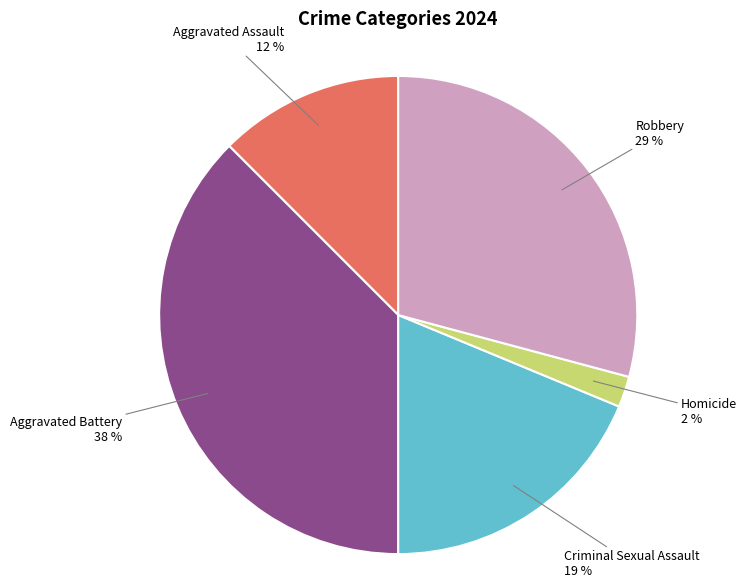

Is there a majority slice in this chart?

No